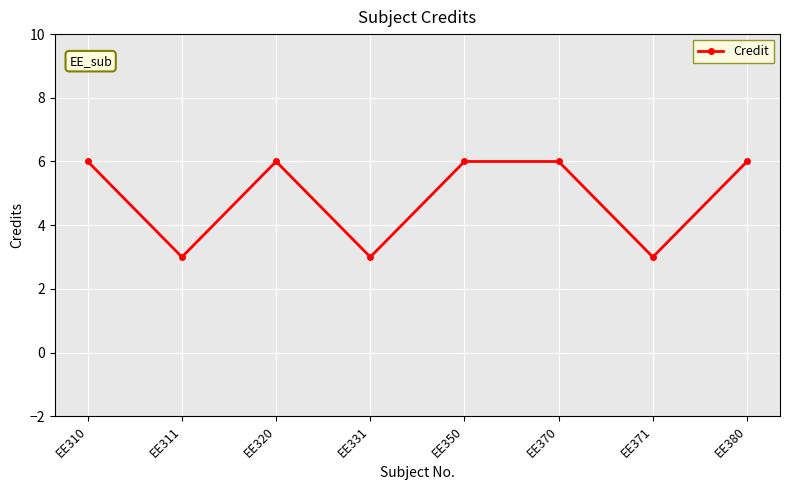

Is this an area chart (filled region under the line)?

No